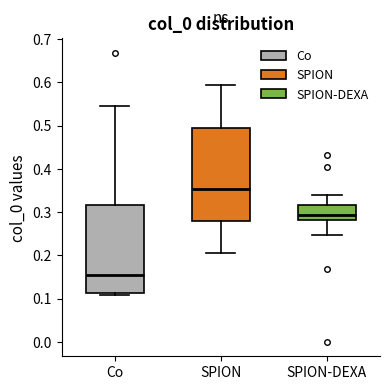

Which box's median line is the lowest?

Co